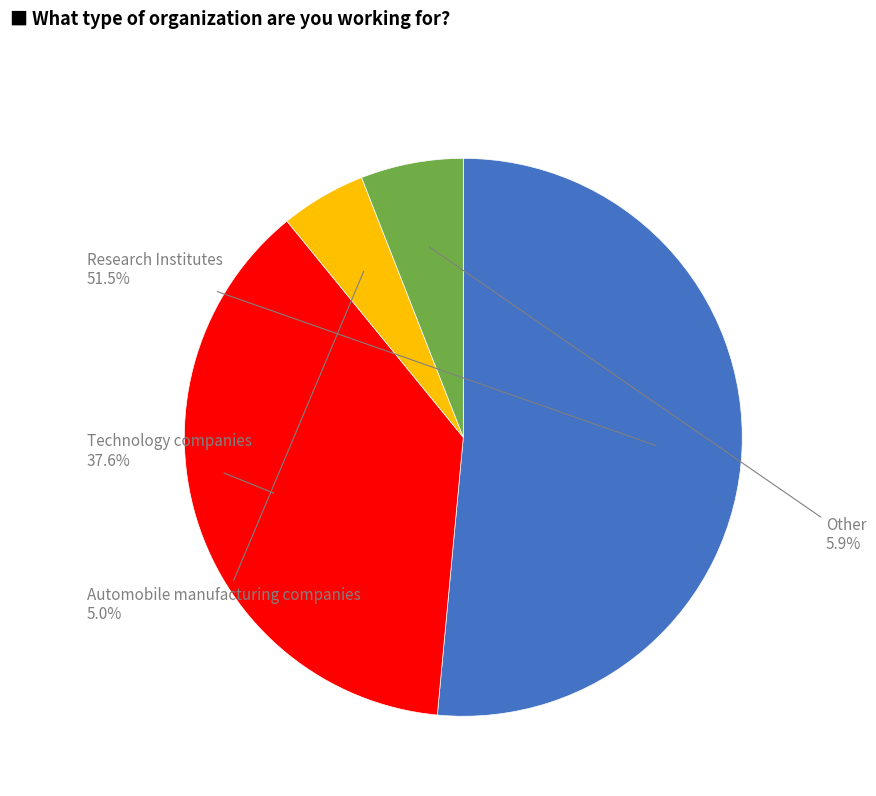

Is there a majority slice in this chart?

Yes